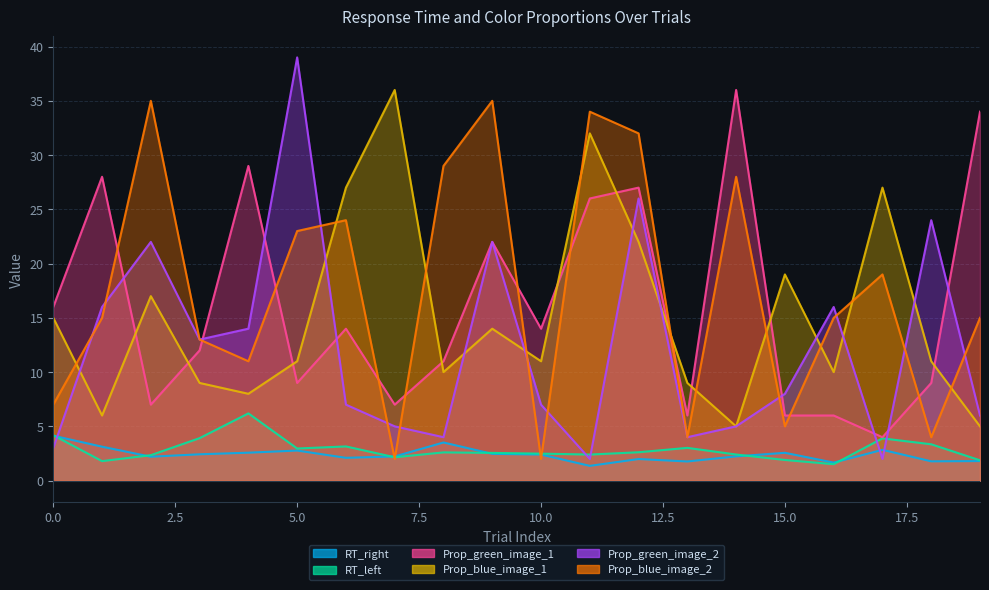

What is the greatest value displayed?

39.0